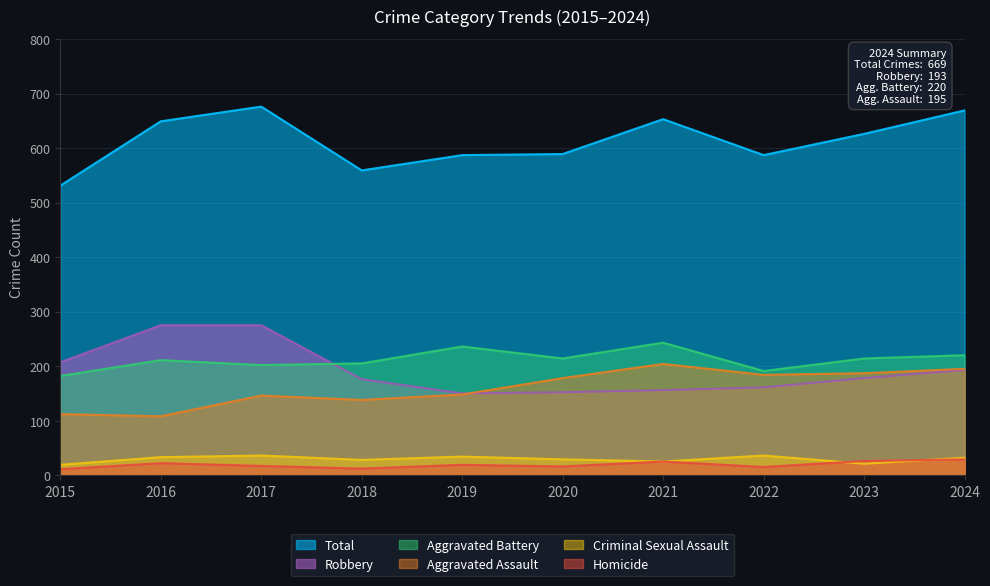

Does the chart have visible grid lines?

Yes